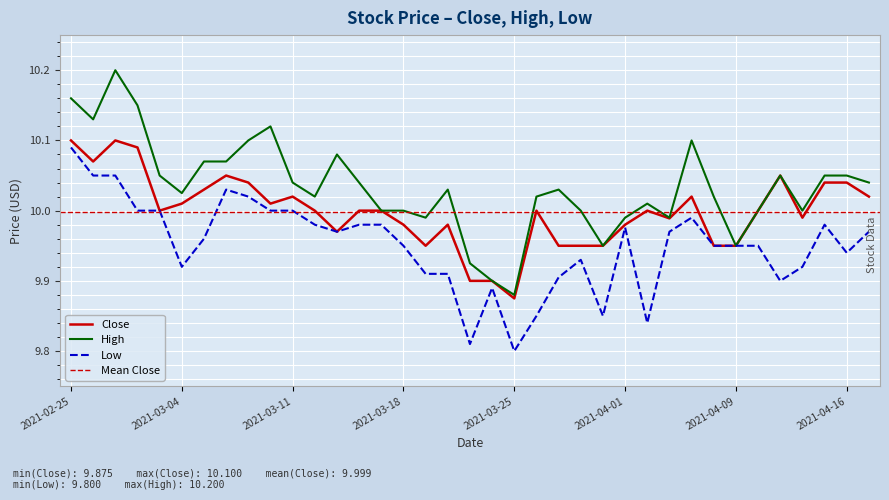

How many lines are shown in the chart?

3